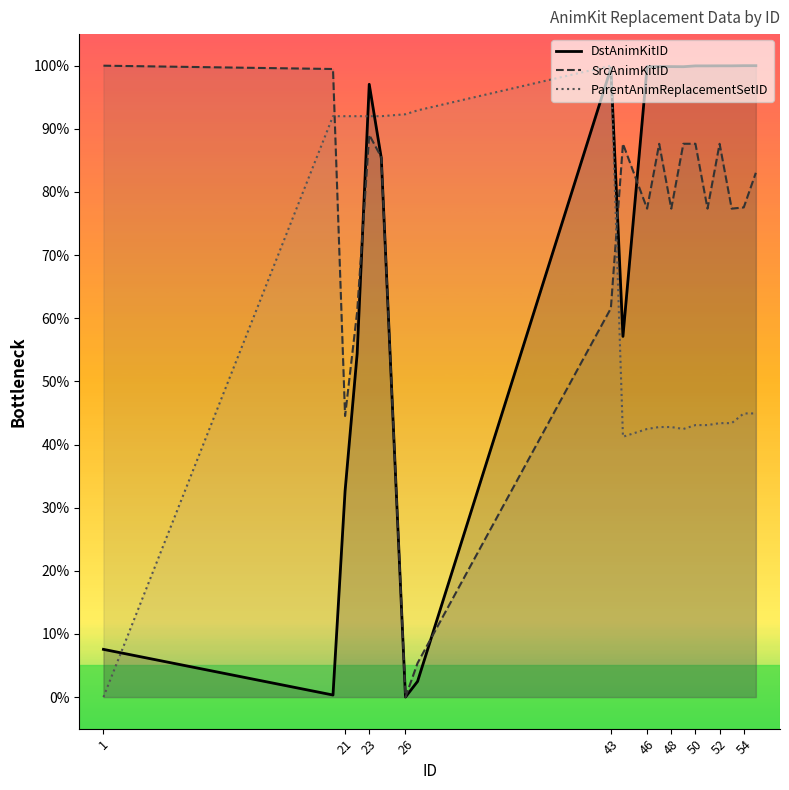

Does the chart have visible grid lines?

No